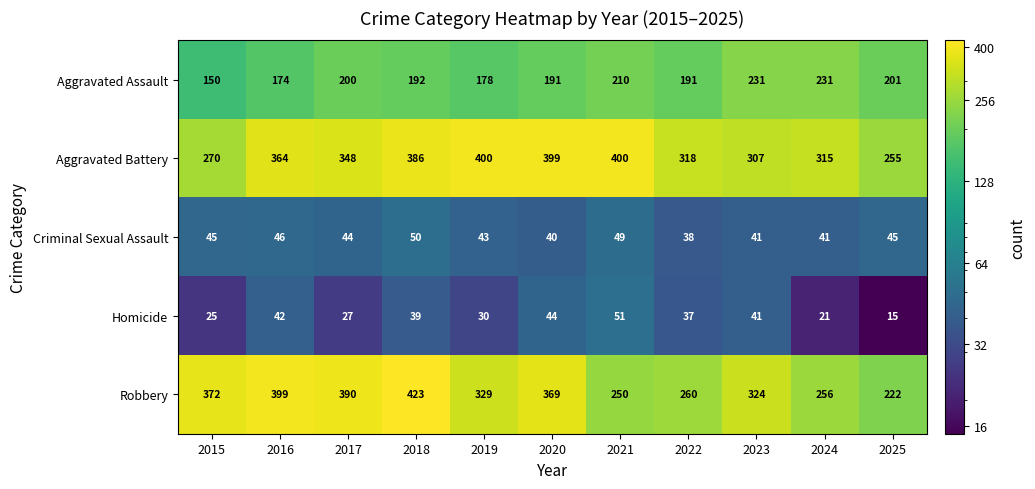

What is the difference between the maximum and minimum values in the Aggravated Assault series?

81